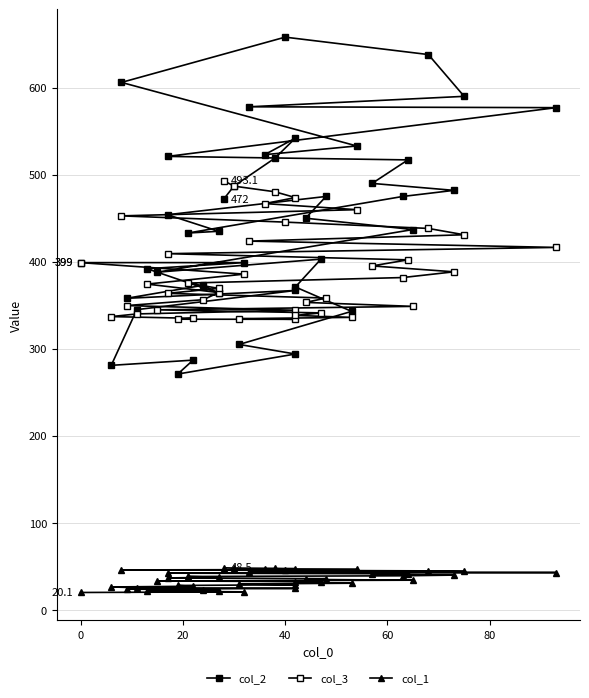

True or false: col_2 and col_1 intersect in this chart.

False